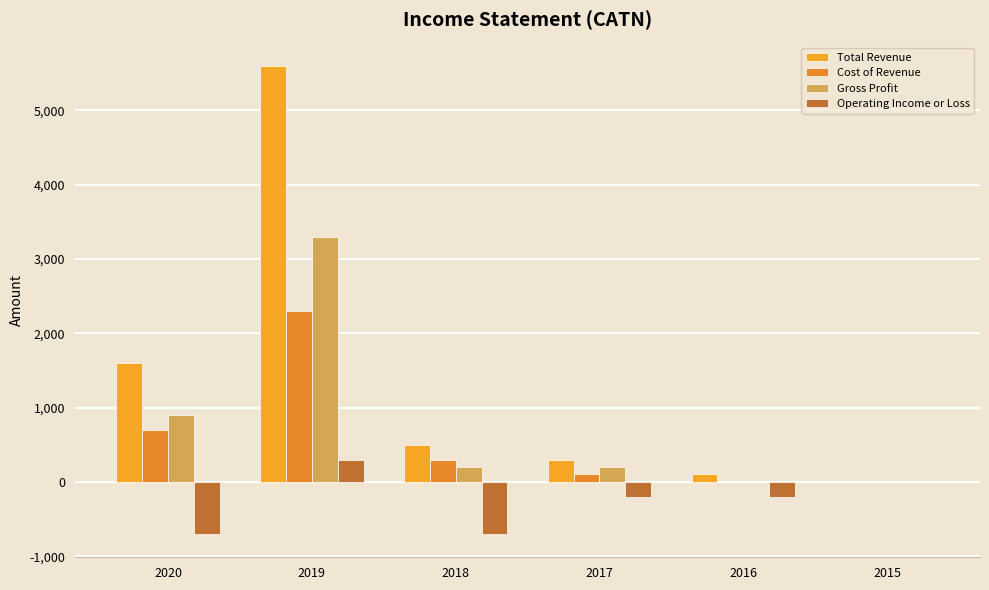

Count the number of data series in this chart.

4